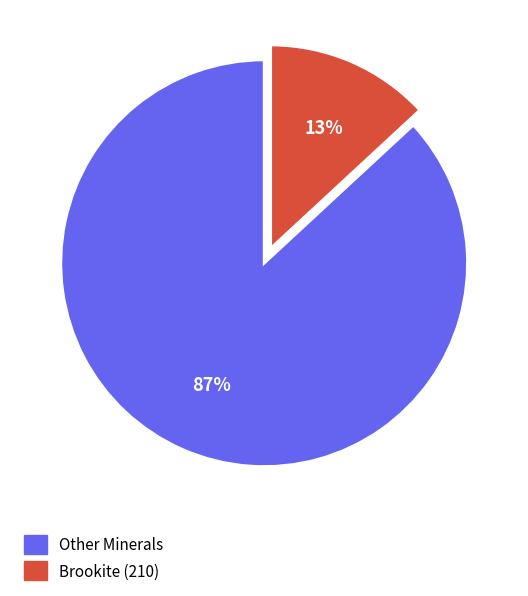

Is there a majority slice in this chart?

Yes